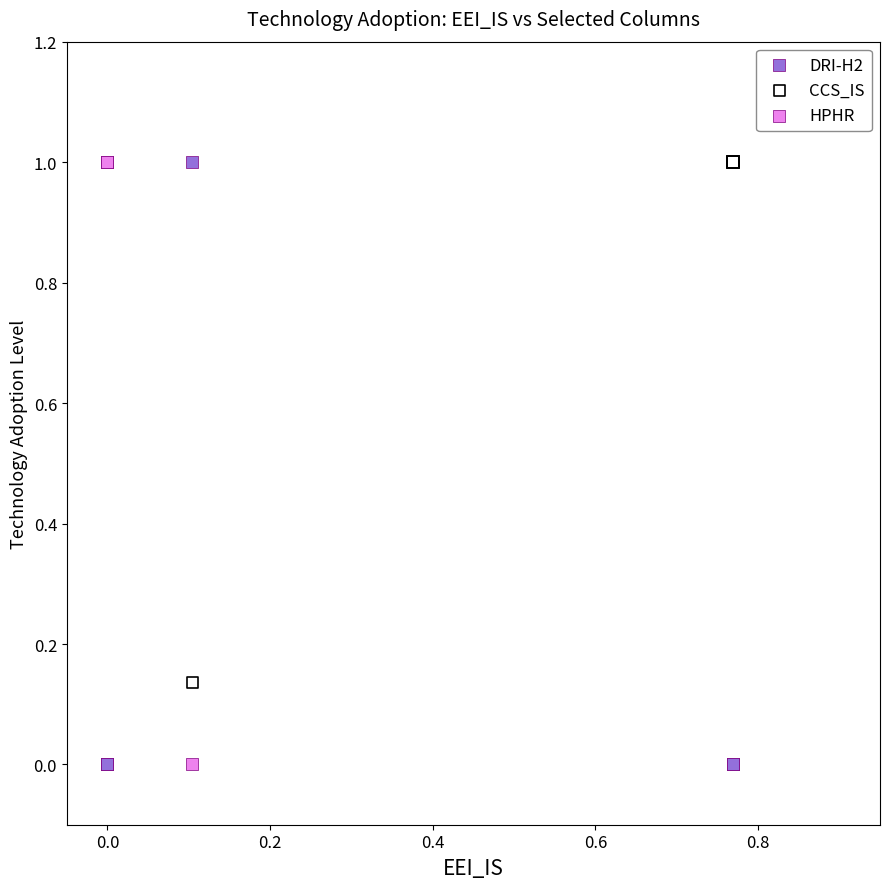

What are all the series names shown in the legend?

DRI-H2, CCS_IS, HPHR